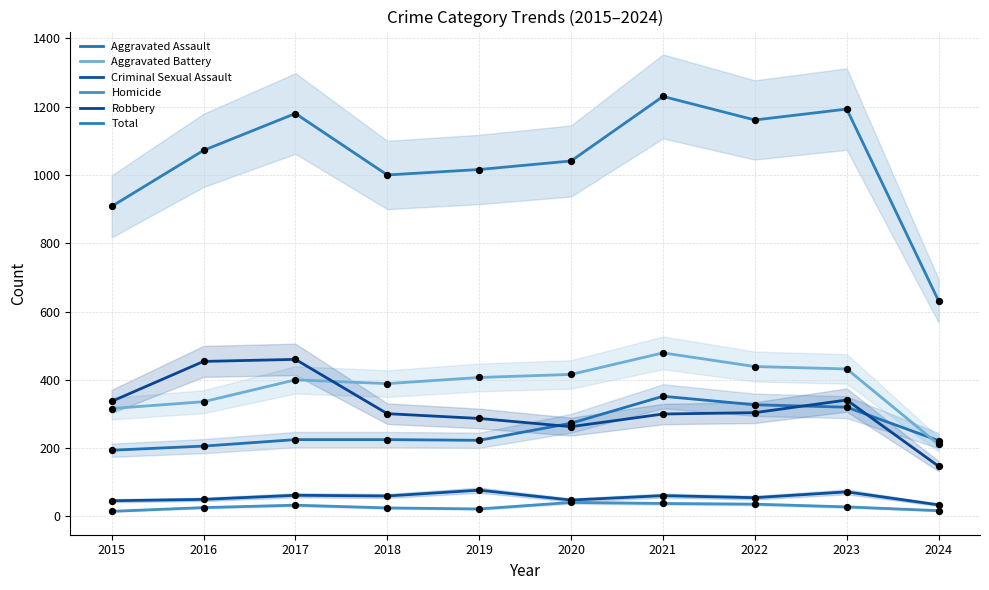

Which series has the largest total across all categories?

Total